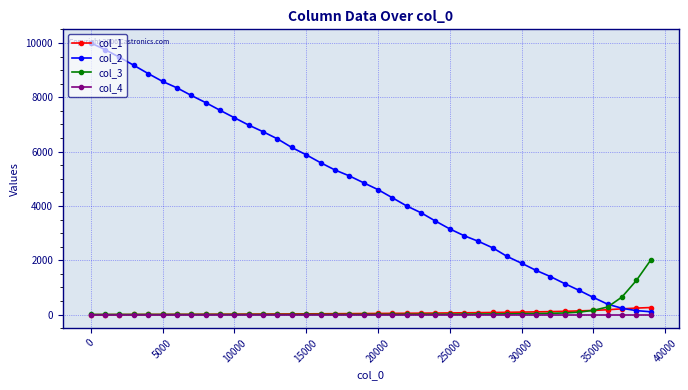

Does the chart display data point markers on the line(s)?

Yes